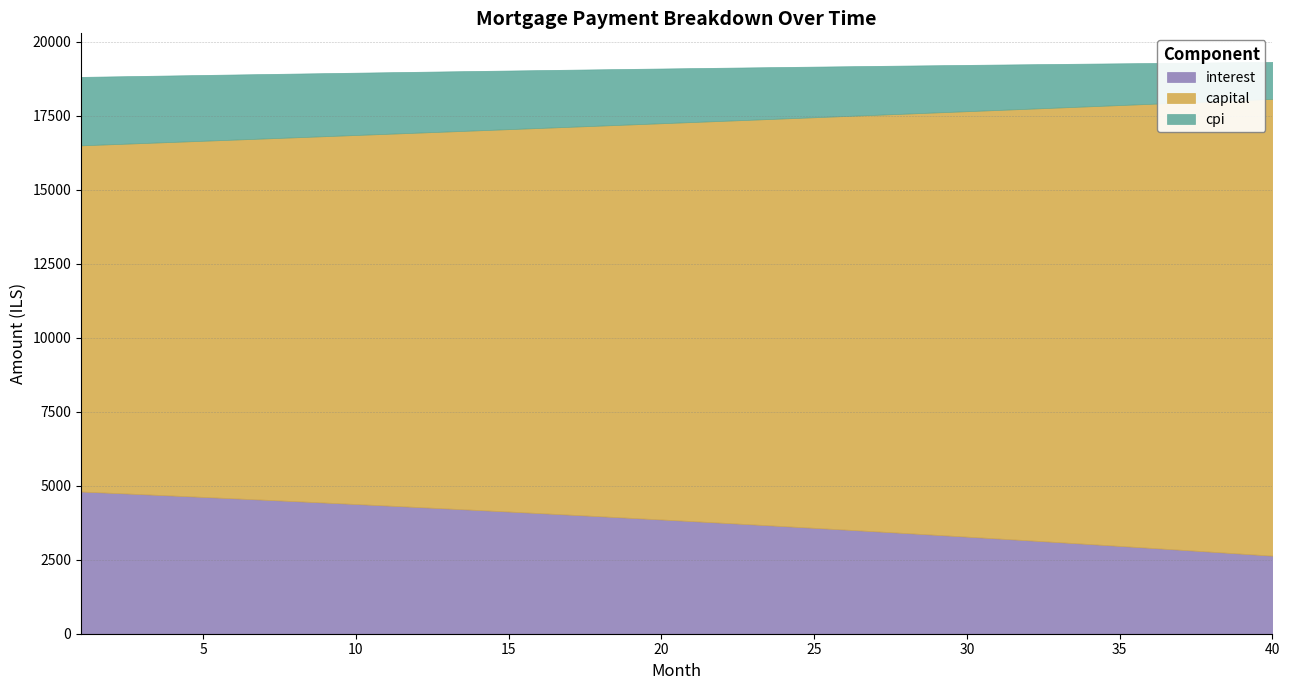

Which has a higher value, 24 or 23?

23